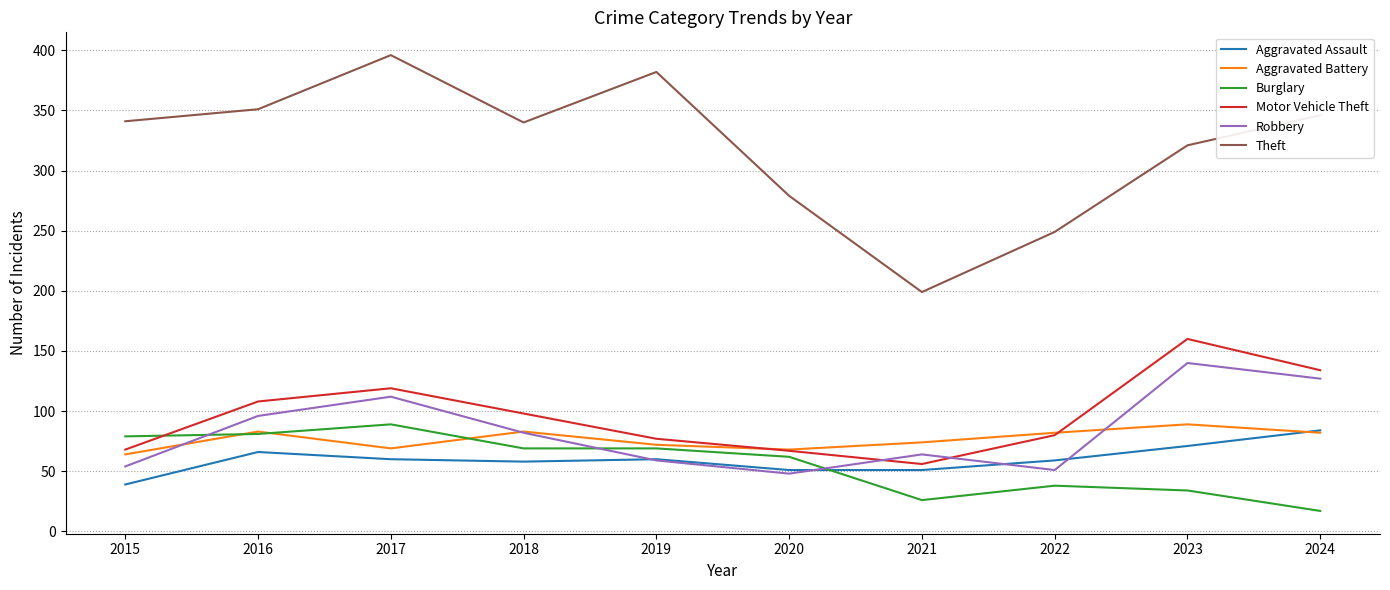

Which category has the highest value in the Aggravated Battery series?

2023